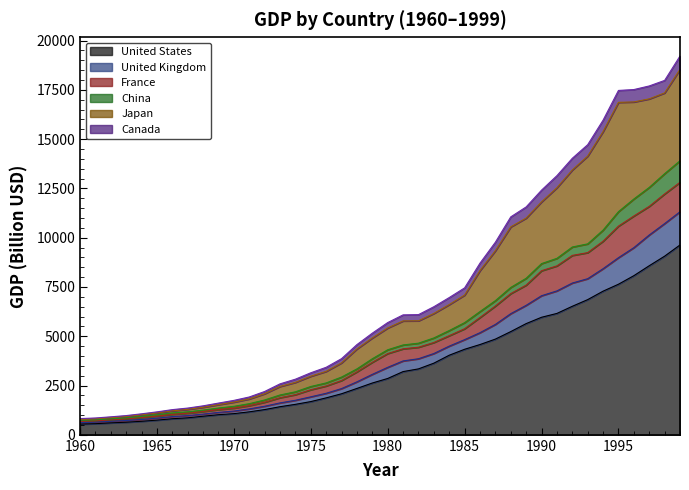

What is the highest value of the United States series?

9631.2